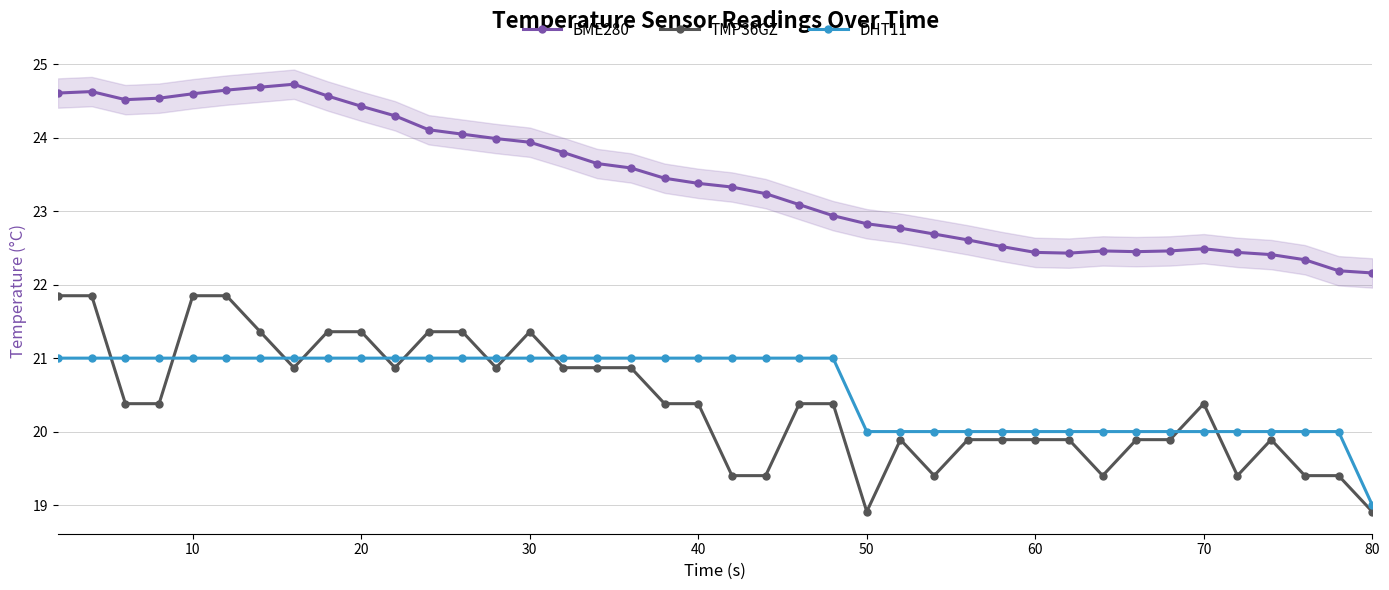

Is it true that TMP36GZ equals 33.1 at 40?

False